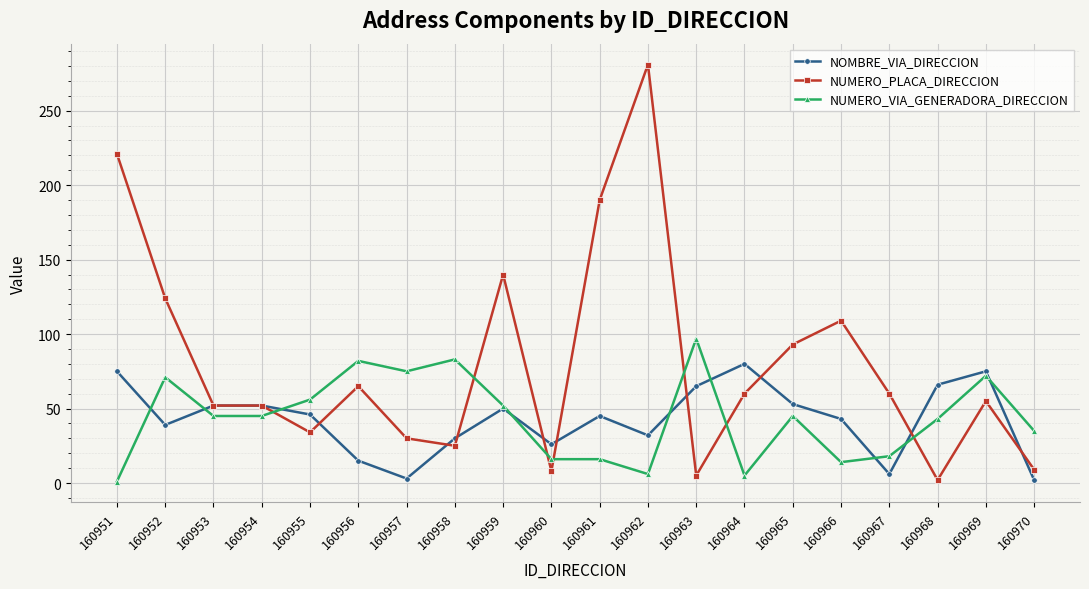

What is the sum of all NOMBRE_VIA_DIRECCION values?

855